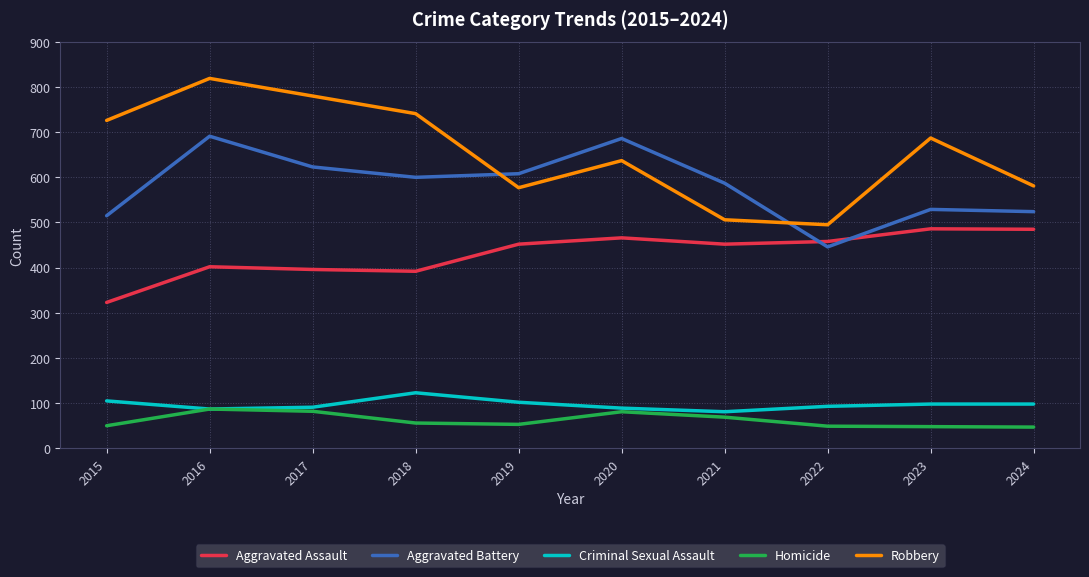

What is the difference between the Robbery values at 2017 and 2022?

285